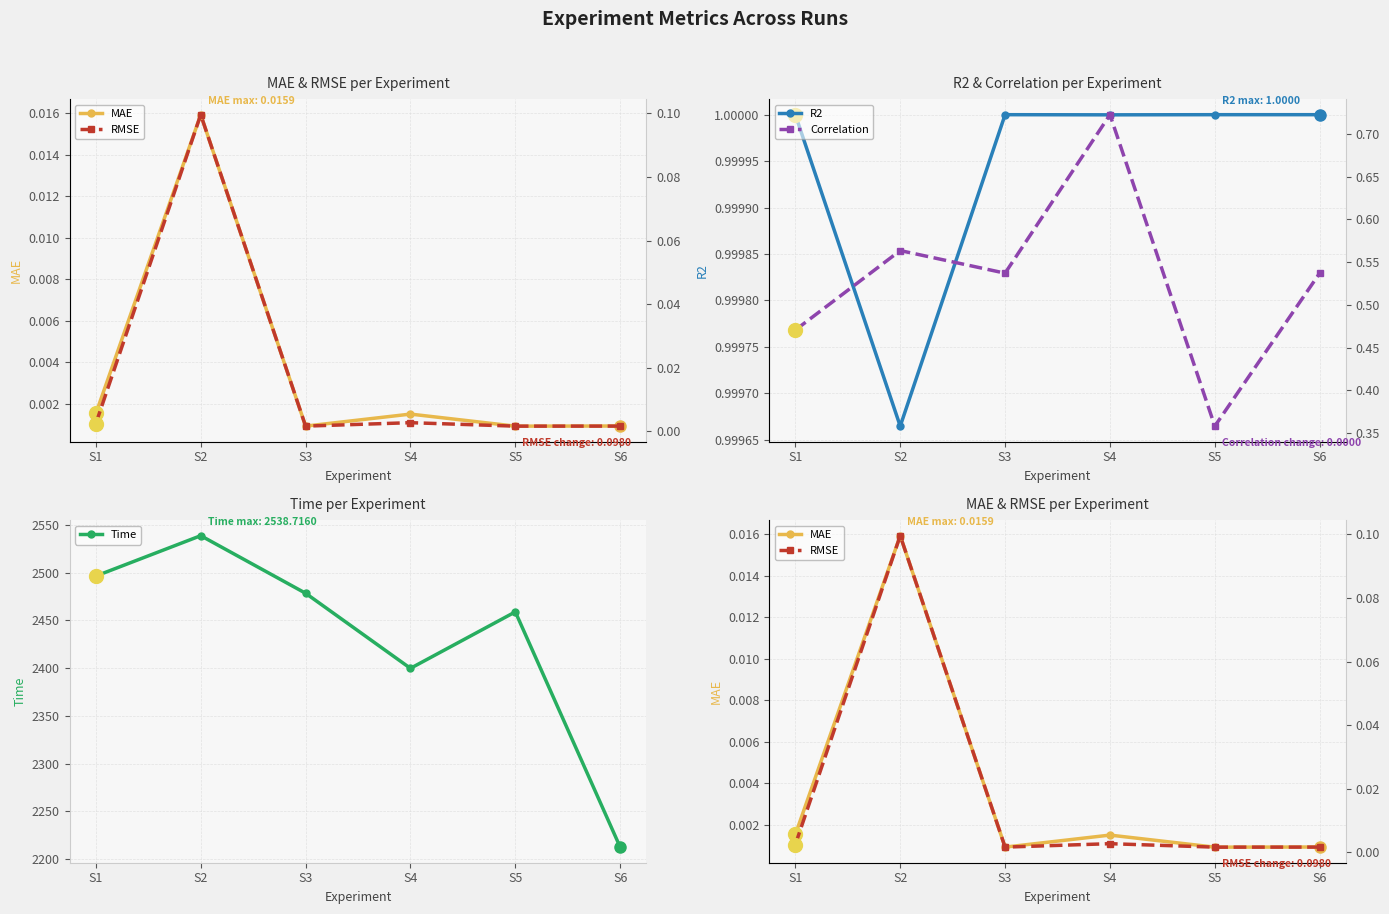

At S2, list the series in order from smallest to largest.

MAE, RMSE, Correlation, R2, Time